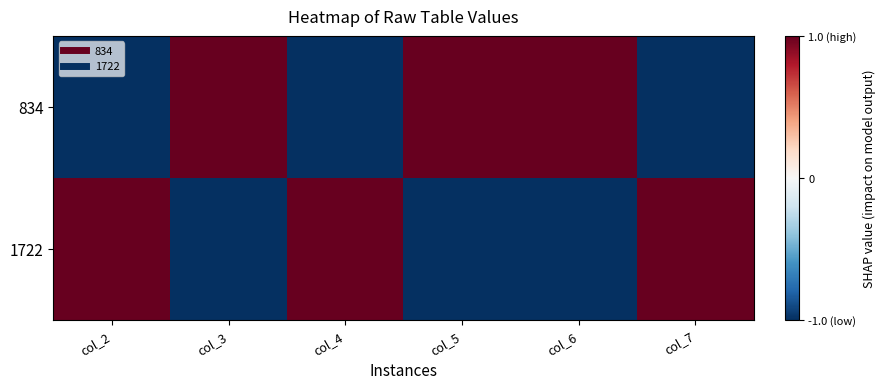

At which category does the chart reach its minimum across all series?

col_2